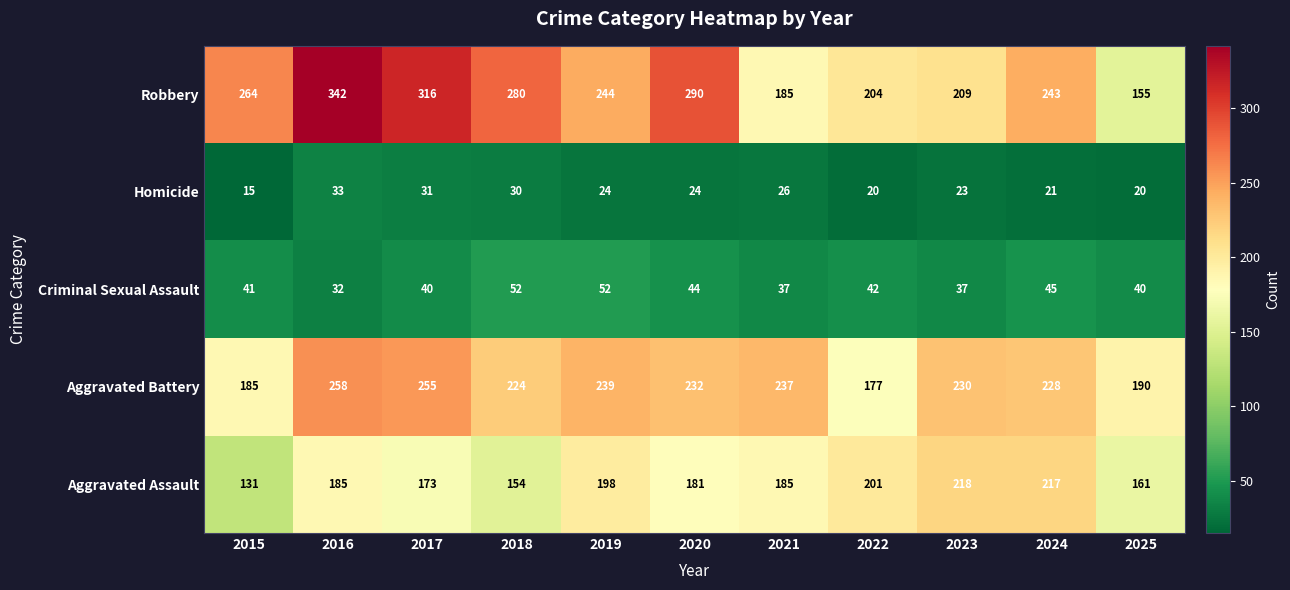

Rank the series by their maximum value, from lowest to highest.

Homicide, Criminal Sexual Assault, Aggravated Assault, Aggravated Battery, Robbery